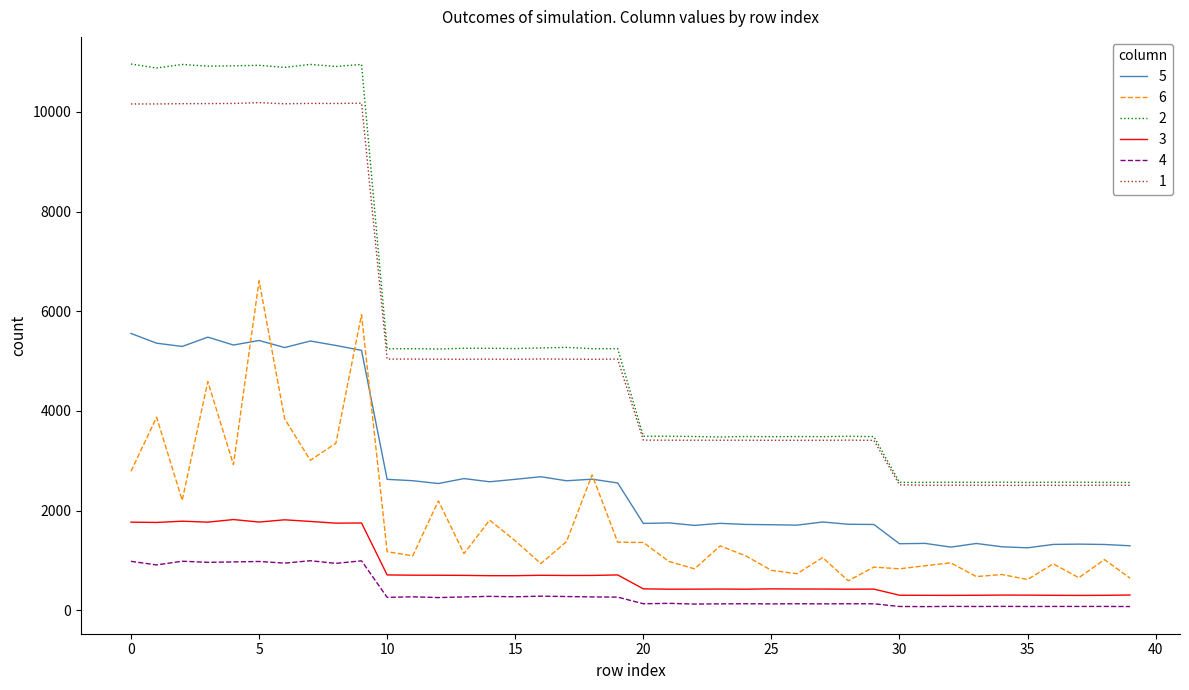

What is the maximum value shown in the chart?

10959